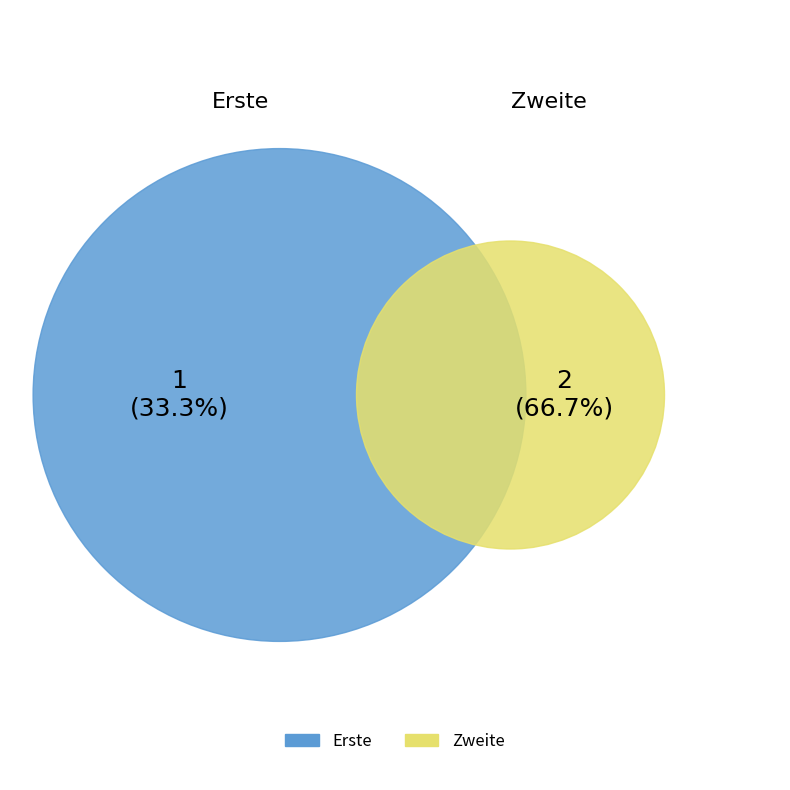

What is the change in value from Erste to Zweite?

+1